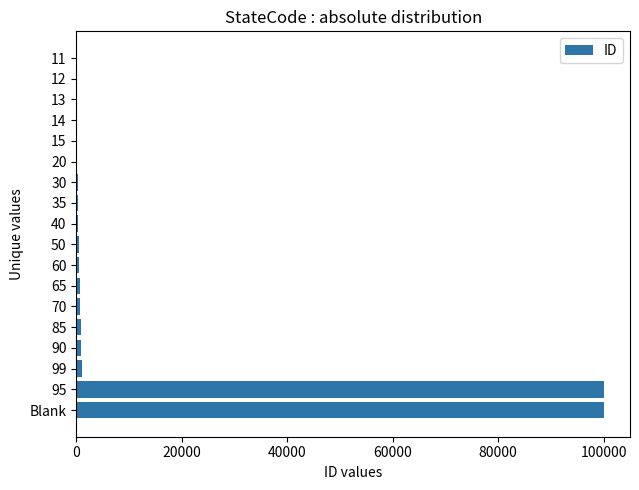

What is the greatest value displayed?

99999